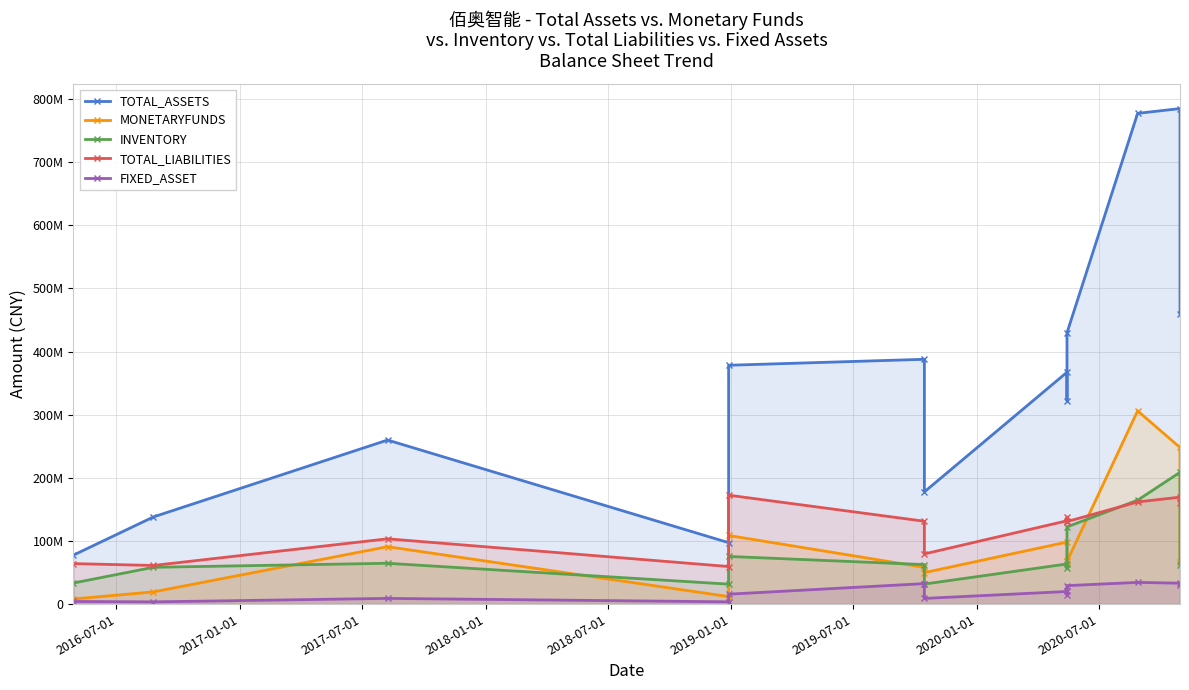

Where is the first local maximum for MONETARYFUNDS?

2017-07-01